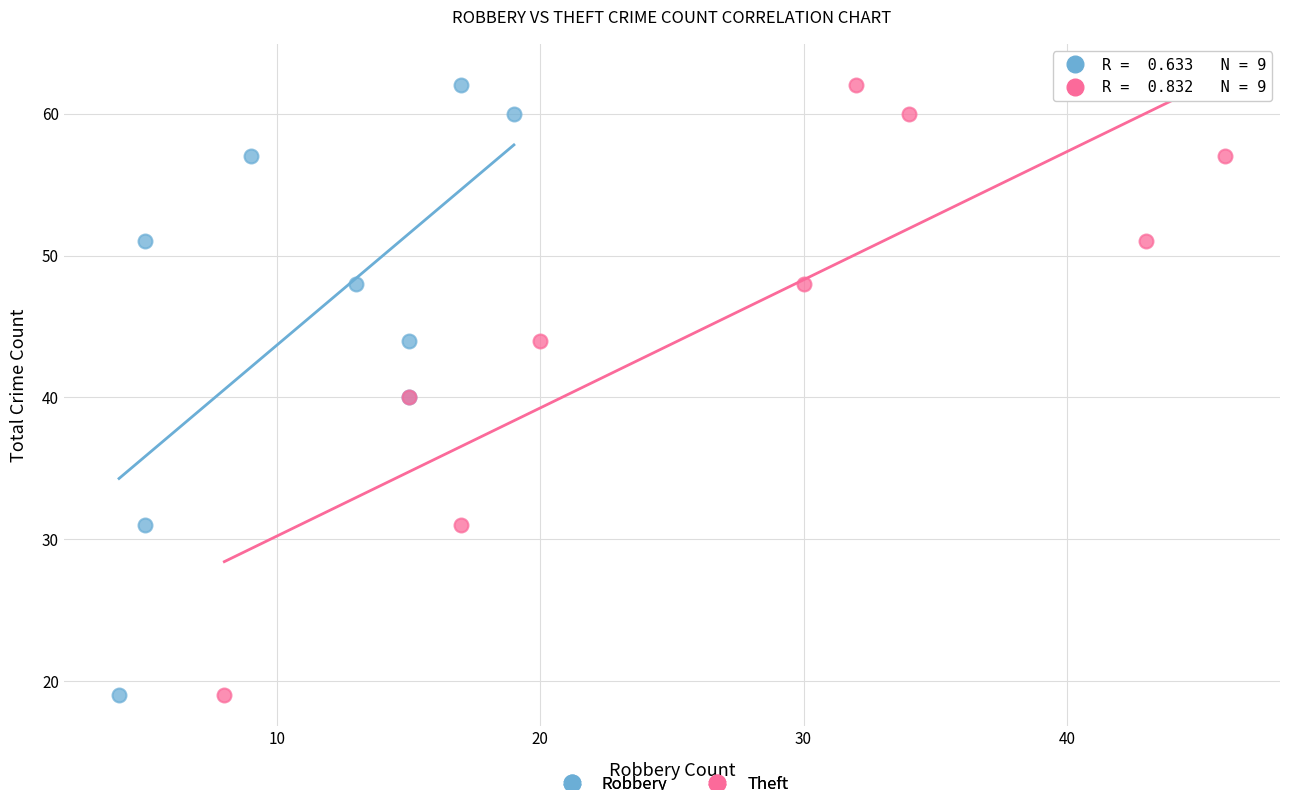

What are all the series names shown in the legend?

Robbery, Theft